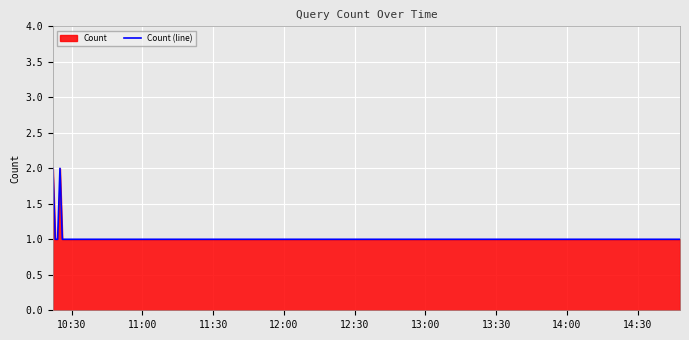

What is the sum of all values?

9